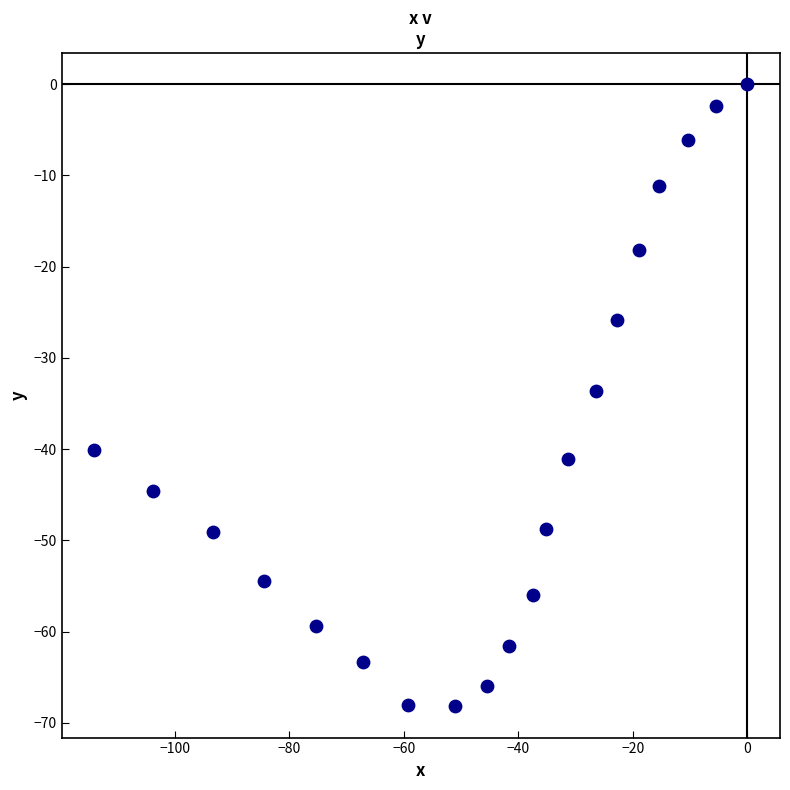

What is the range of X values (max minus min)?

114.0